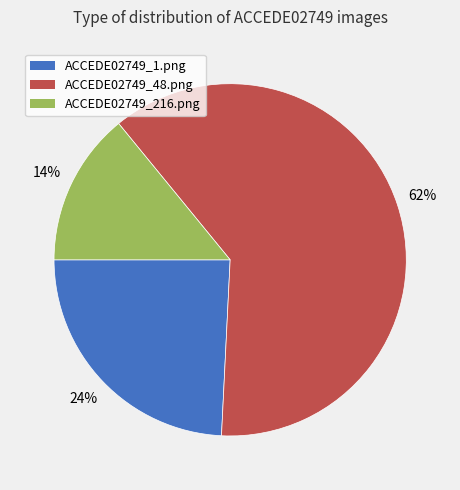

Combined, do ACCEDE02749_216.png and ACCEDE02749_48.png account for over 50%?

Yes